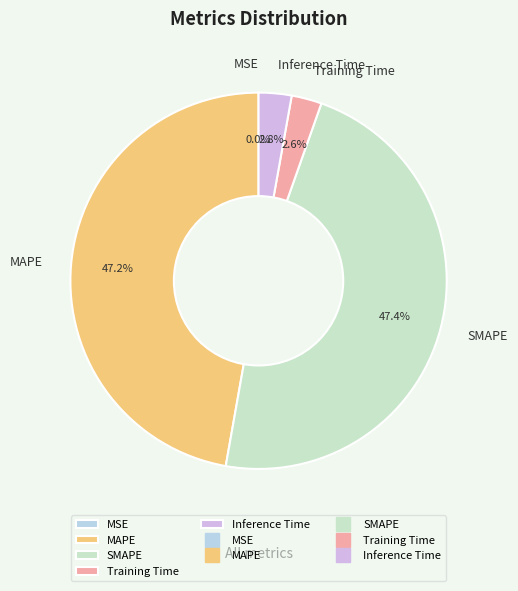

How much of the chart is everything except Inference Time?

97.2%